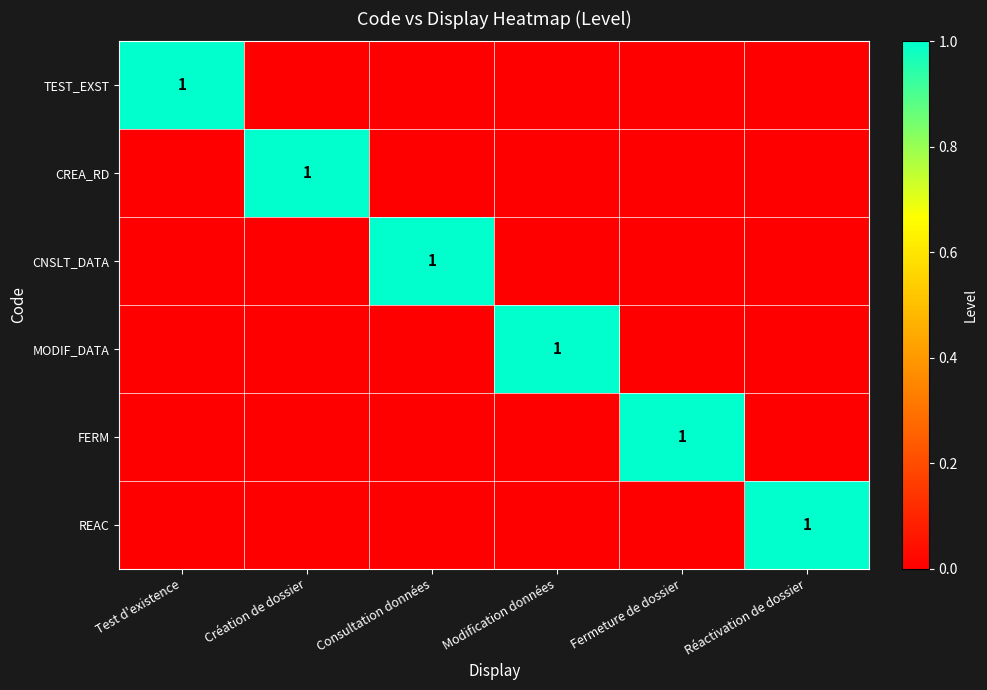

What is the sum of the MODIF_DATA values at Modification données and Création de dossier?

1